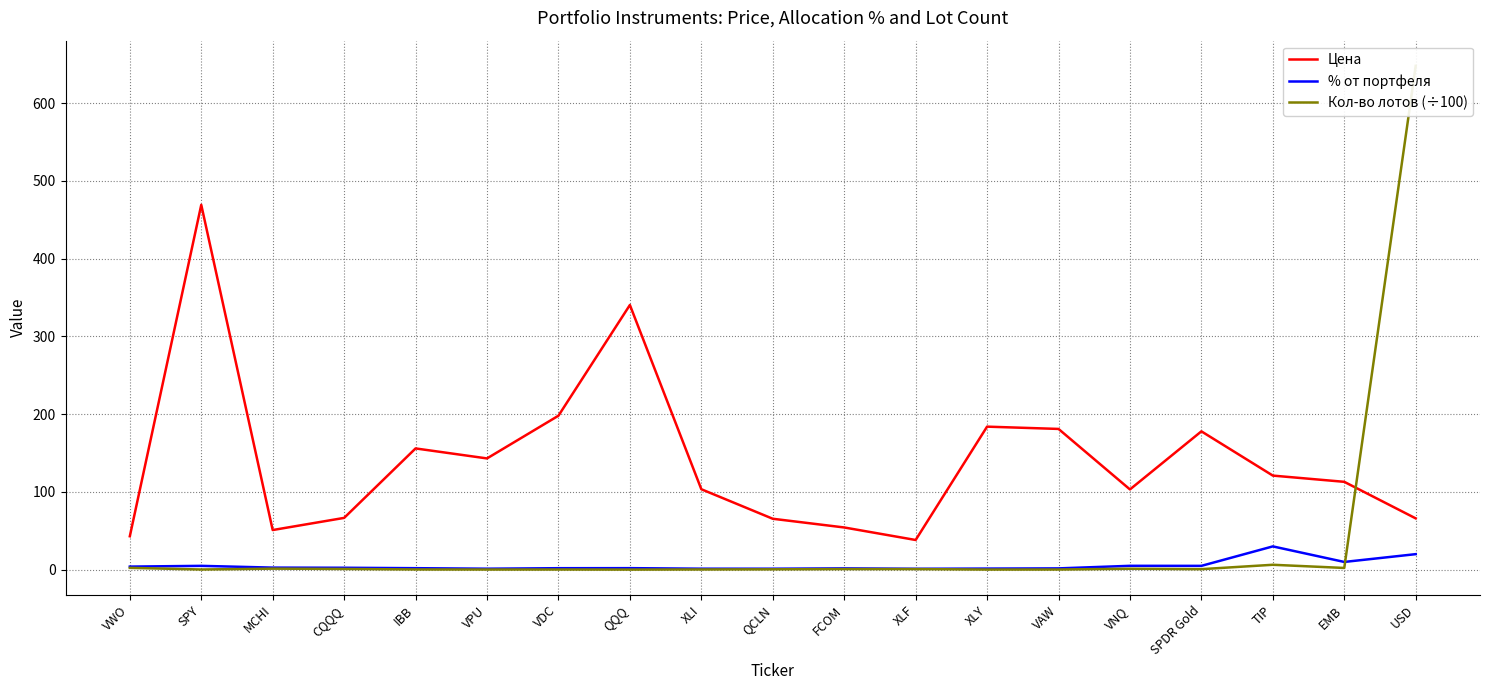

In Кол-во лотов (÷100), how many points are higher than both neighbors (excluding endpoints)?

4